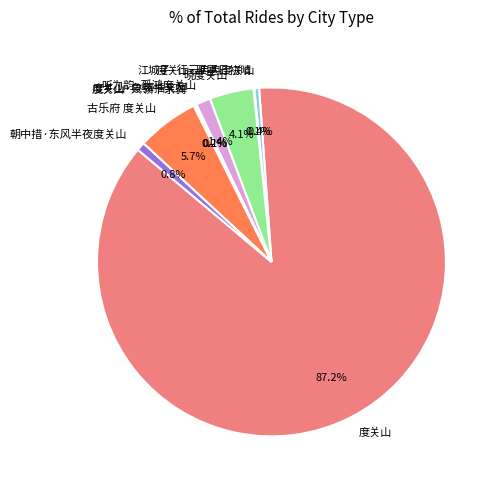

Which category accounts for the majority?

度关山